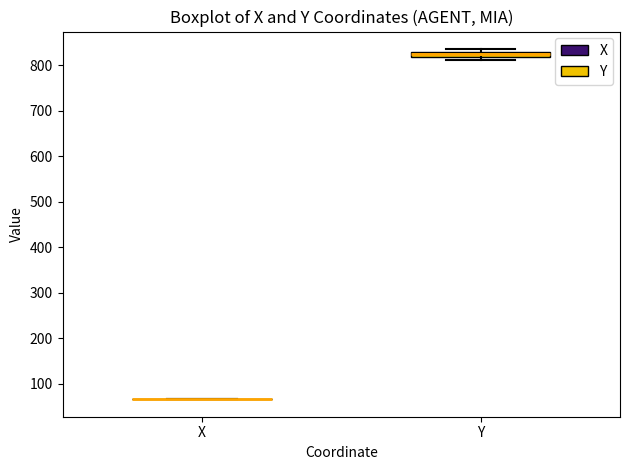

Where is the upper edge of the box for Y on the y-axis? The values are not printed on the chart, so give them approximately, as read against the axis.

830